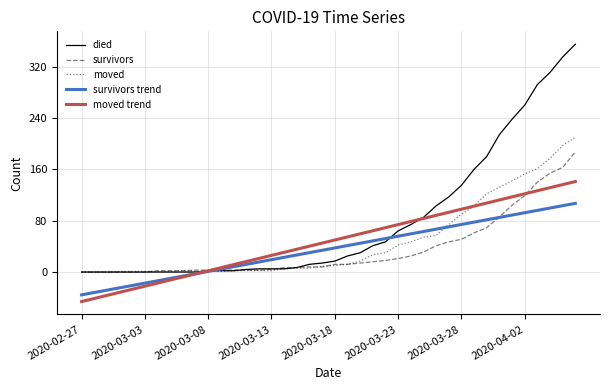

Which series ends up on top after the final intersection of died and moved trend?

died